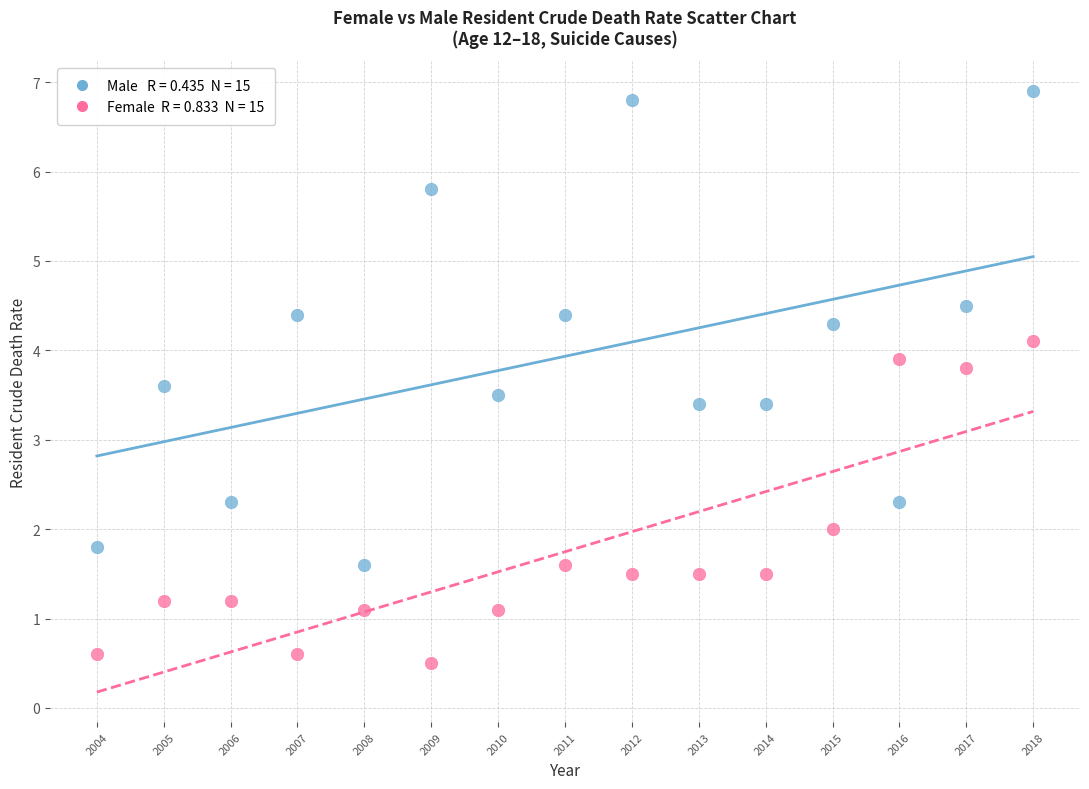

Across all data points, what is the range of Y values (max minus min)?

6.4